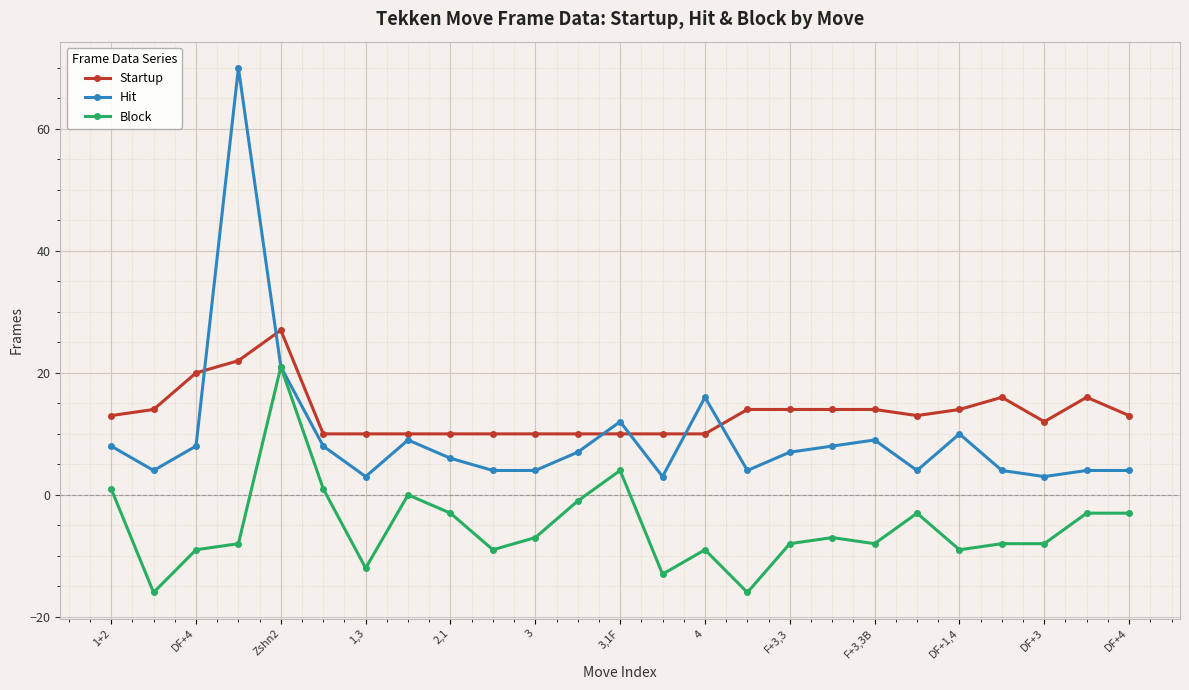

How many categories are shown in the chart?

25